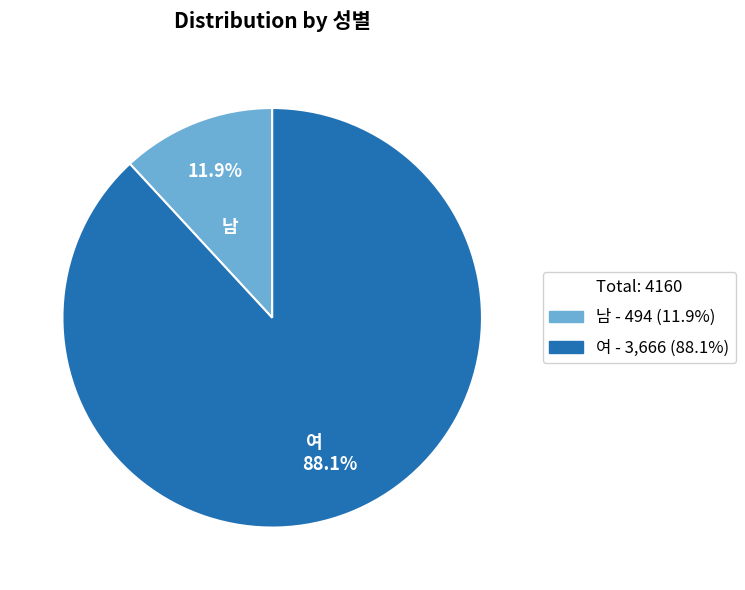

True or false: 남 accounts for 19% of the total.

False